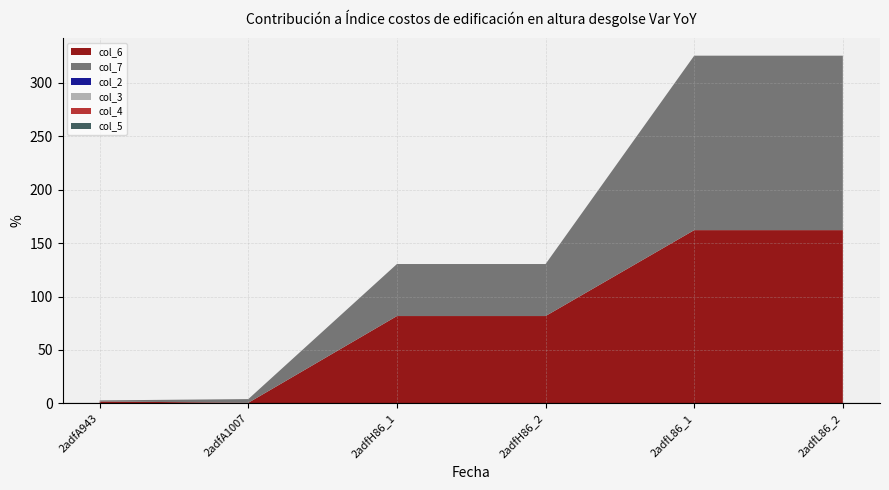

Reading right to left, transcribe all the data shown in this chart.

col_6: 162.2	162.2	81.8	81.8	0.6	1.8
col_7: 163.3	163.3	48.7	48.7	3.5	1.0
col_2: 0.0	0.0	0.0	0.0	0.0	0.0
col_3: 0.0	0.0	0.0	0.0	0.0	0.0
col_4: 0.0	0.0	0.0	0.0	0.0	0.0
col_5: 0.0	0.0	0.0	0.0	0.0	0.0